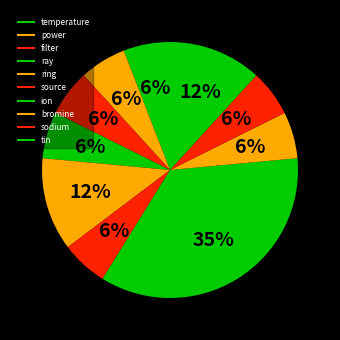

Does source account for over 50% of the chart?

No